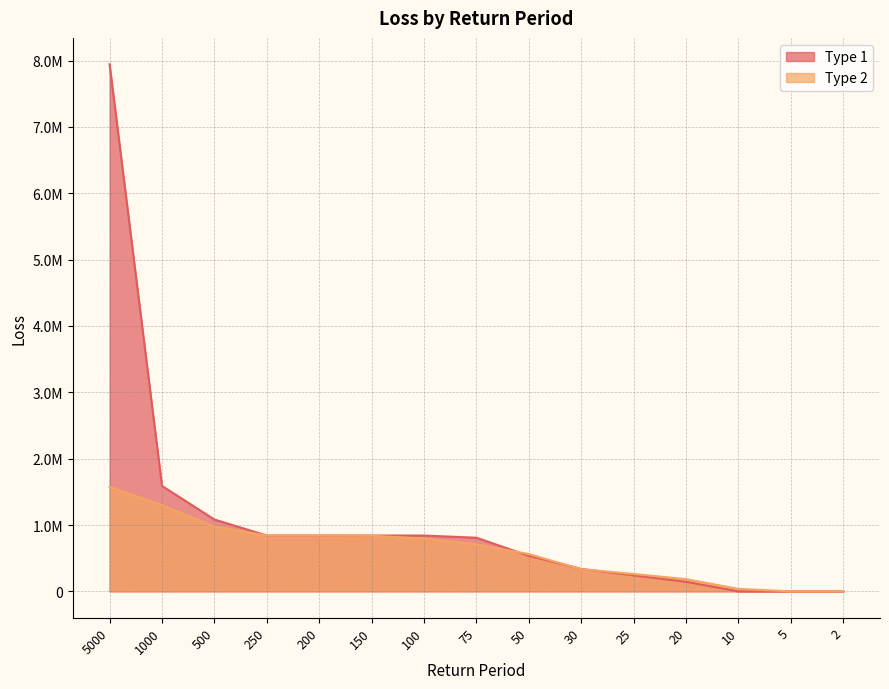

What is the maximum value shown in the chart?

7945315.0